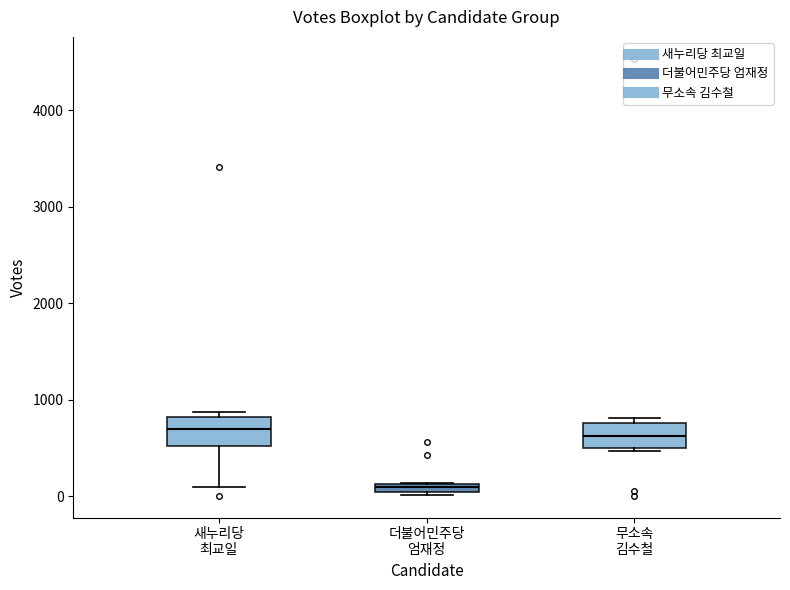

Which box's median line is the lowest?

더불어민주당 엄재정